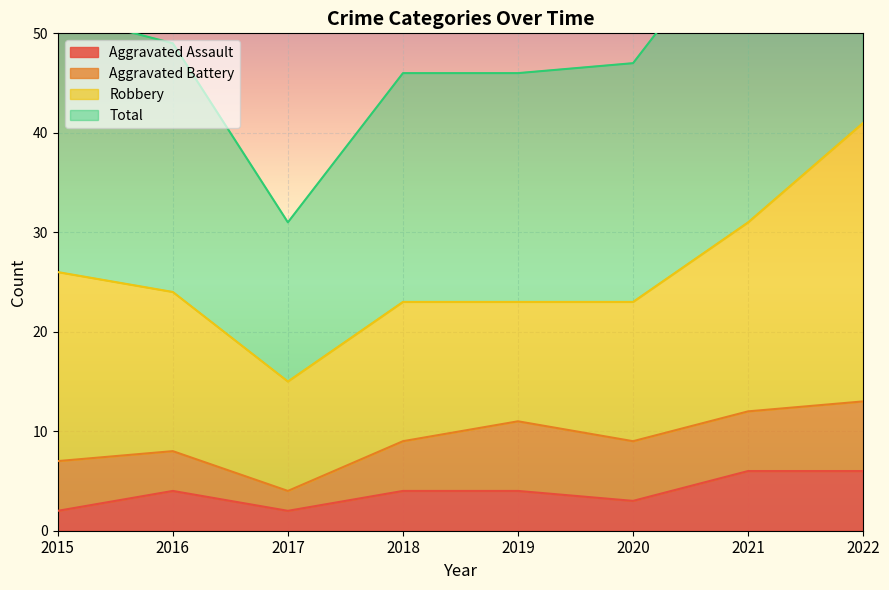

Is it true that Aggravated Assault equals 9 at 2021?

False